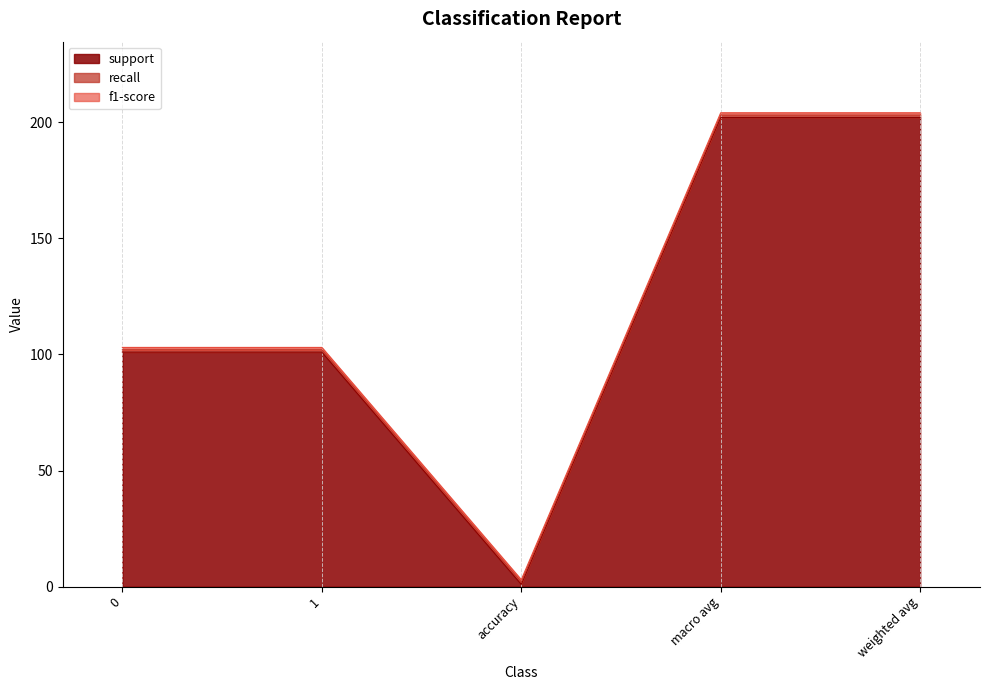

What is the label of the 1st point from the right?

weighted avg